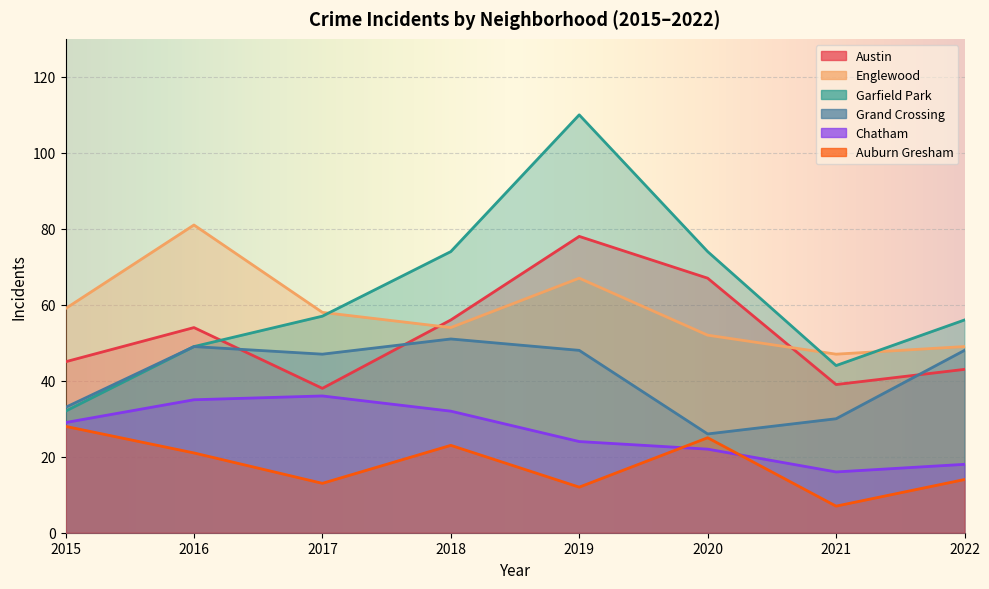

At which label is Grand Crossing closest to 38?

2015